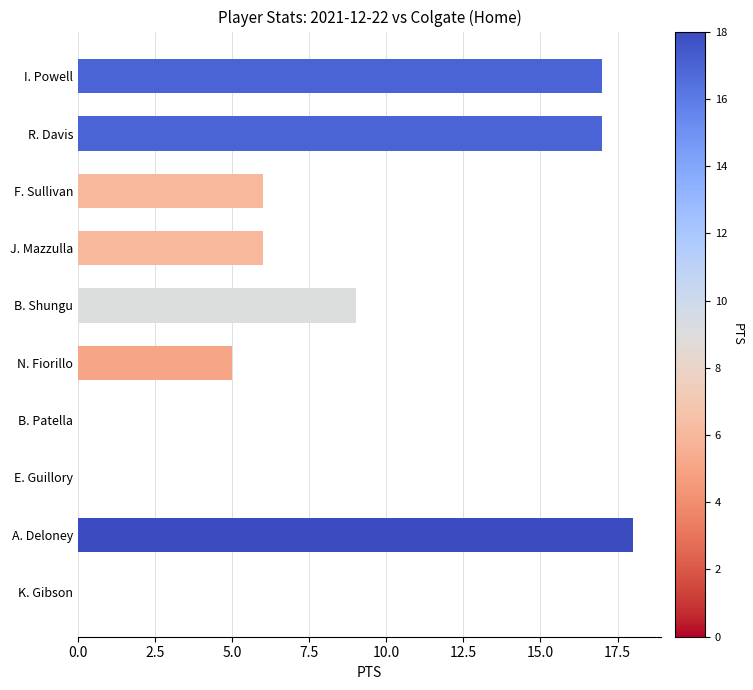

What is the maximum value shown in the chart?

18